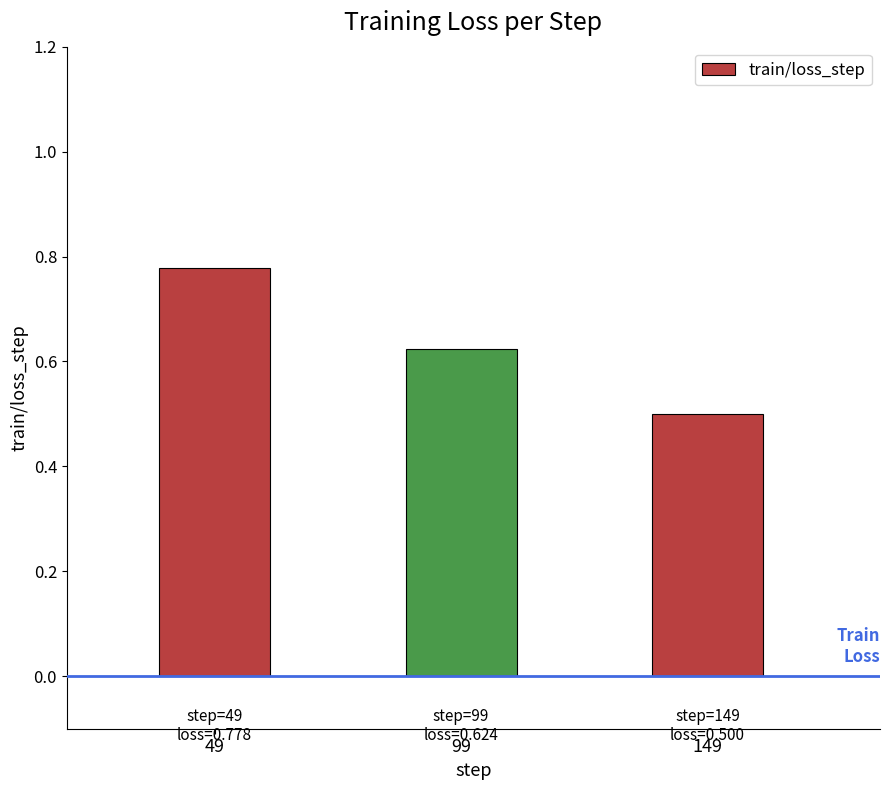

List the labels in order of value, largest first.

49, 99, 149